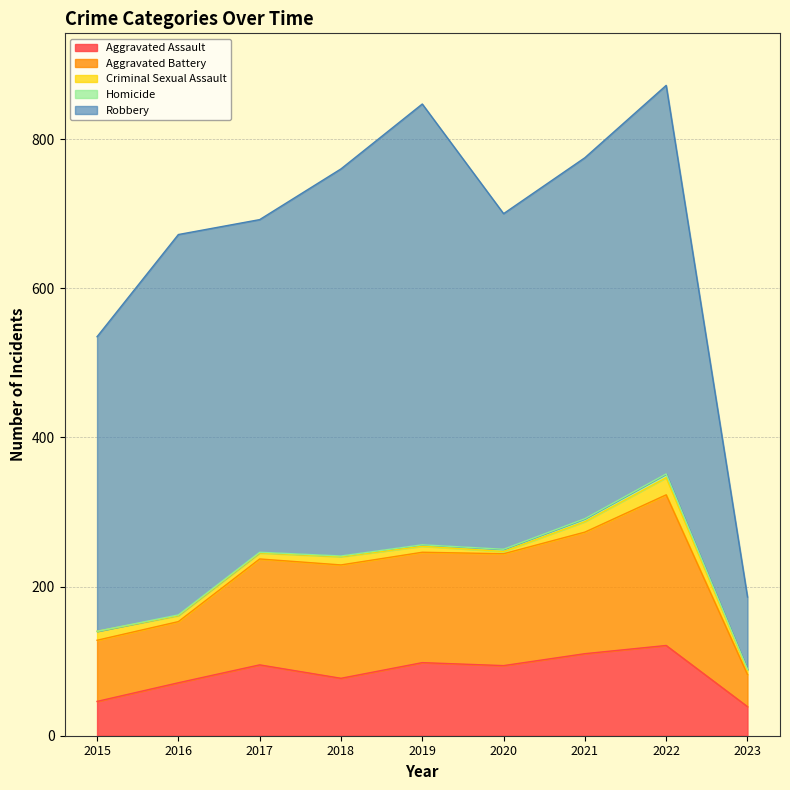

What is the average value of the Robbery series?

446